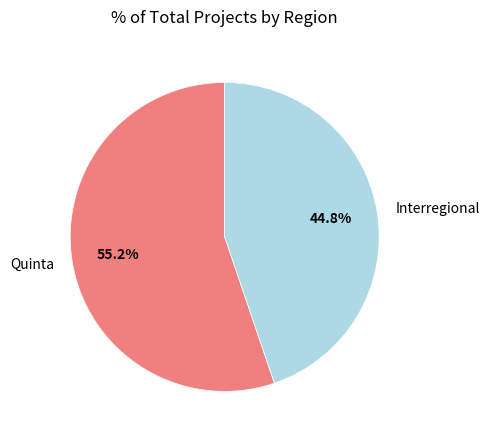

How many slices are in this pie chart?

2